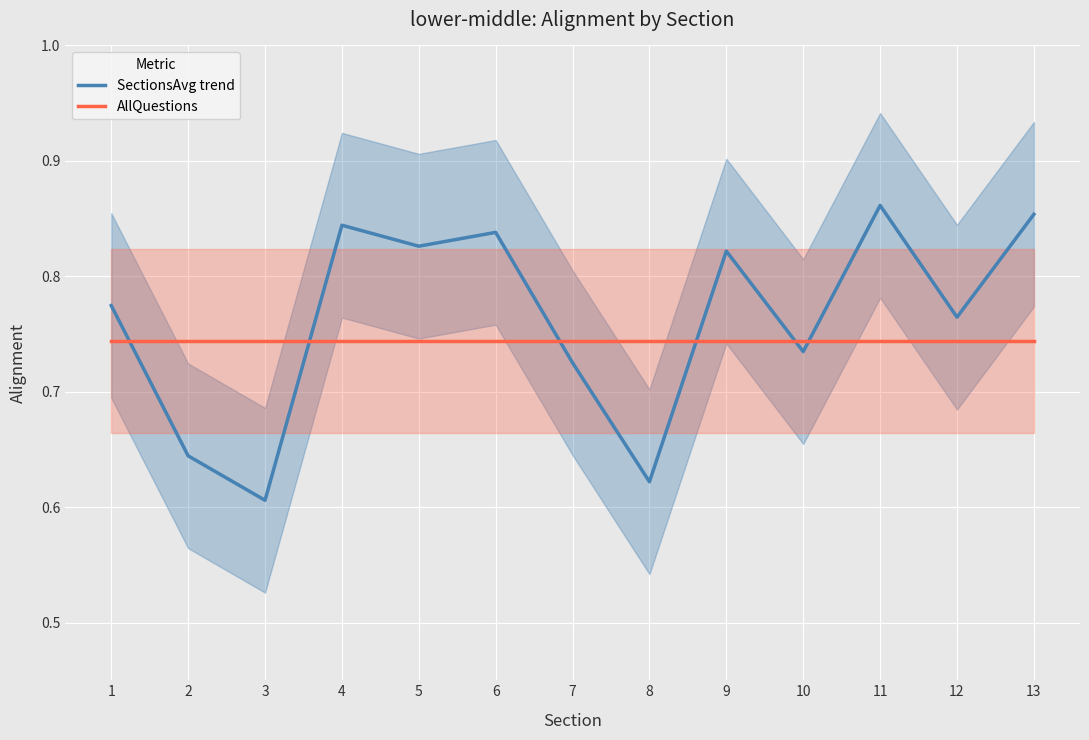

Is the value of SectionsAvg trend at 9 greater than the value of AllQuestions at 5?

Yes